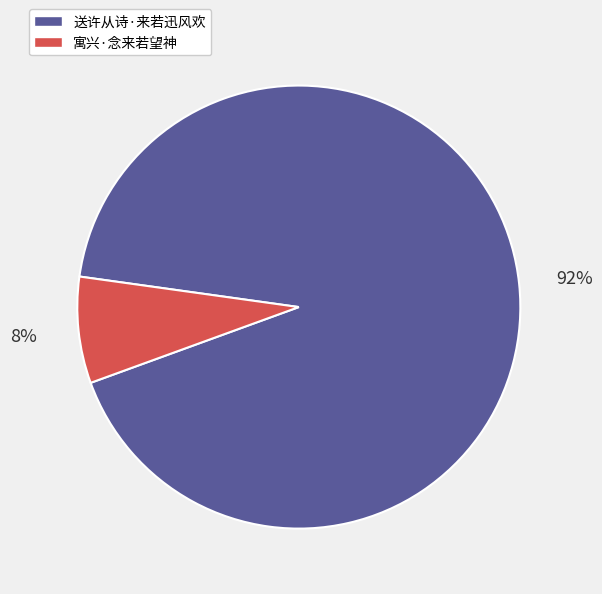

The 送许从诗·来若迅风欢 slice represents 80% of the pie. True or false?

False